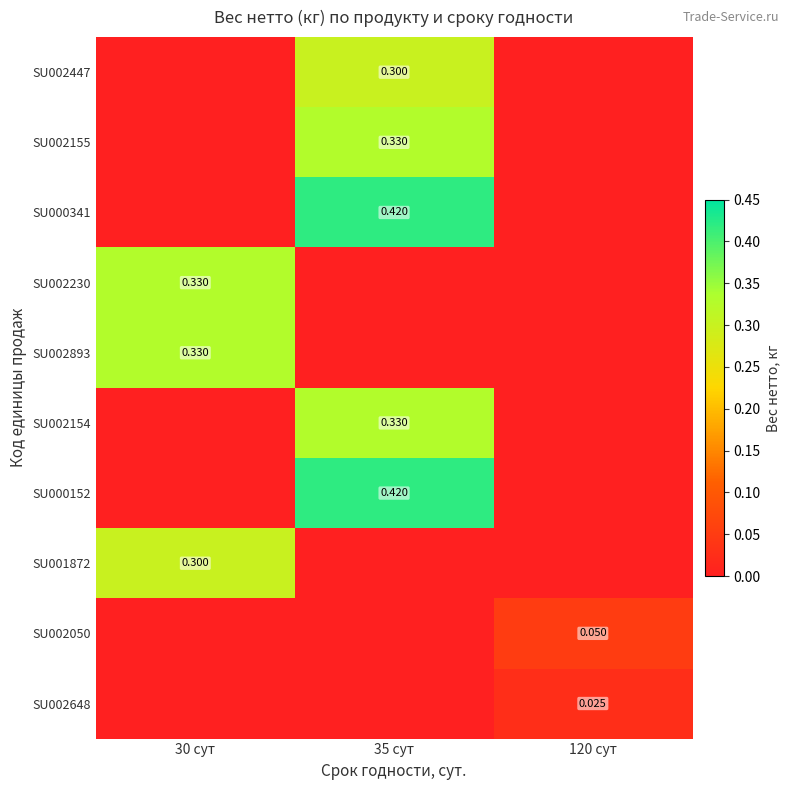

The SU002155 series shows 0.2 at 120 сут. True or false?

False